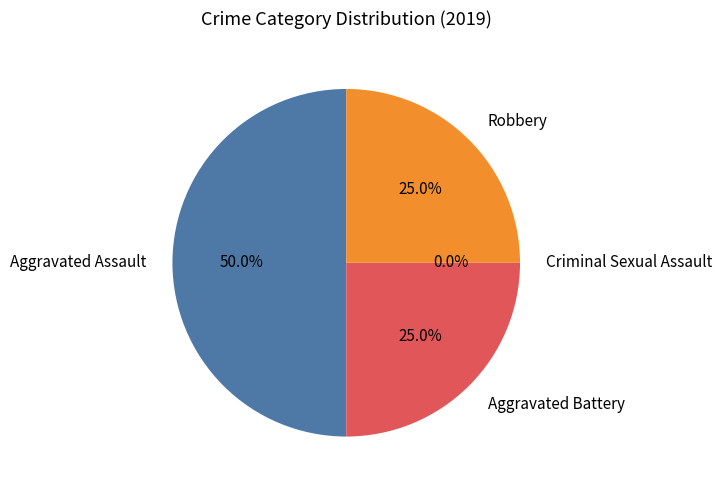

To the nearest percent, what is the difference between the largest and smallest slice percentages?

50%